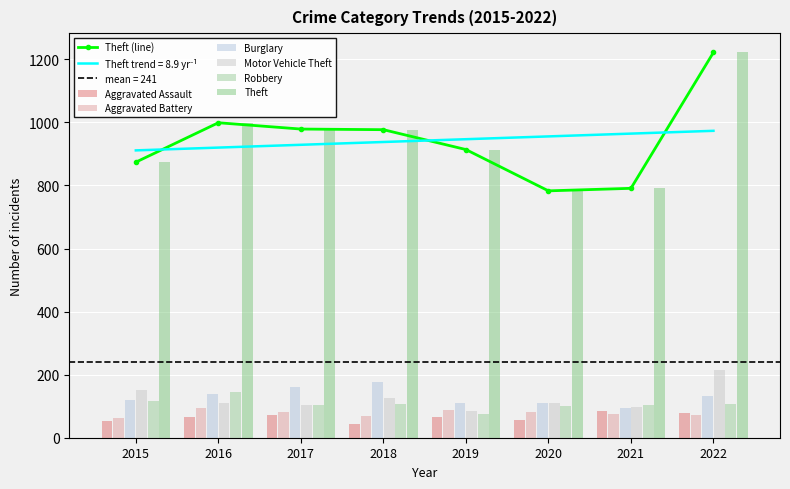

Reading left to right, transcribe all the data shown in this chart.

Aggravated Assault: 54	66	72	43	65	56	86	77
Aggravated Battery: 64	93	83	70	88	82	75	71
Burglary: 121	139	162	176	110	110	95	133
Motor Vehicle Theft: 152	110	104	127	84	109	96	216
Robbery: 117	145	105	107	75	102	105	107
Theft: 874	999	979	977	914	783	791	1222